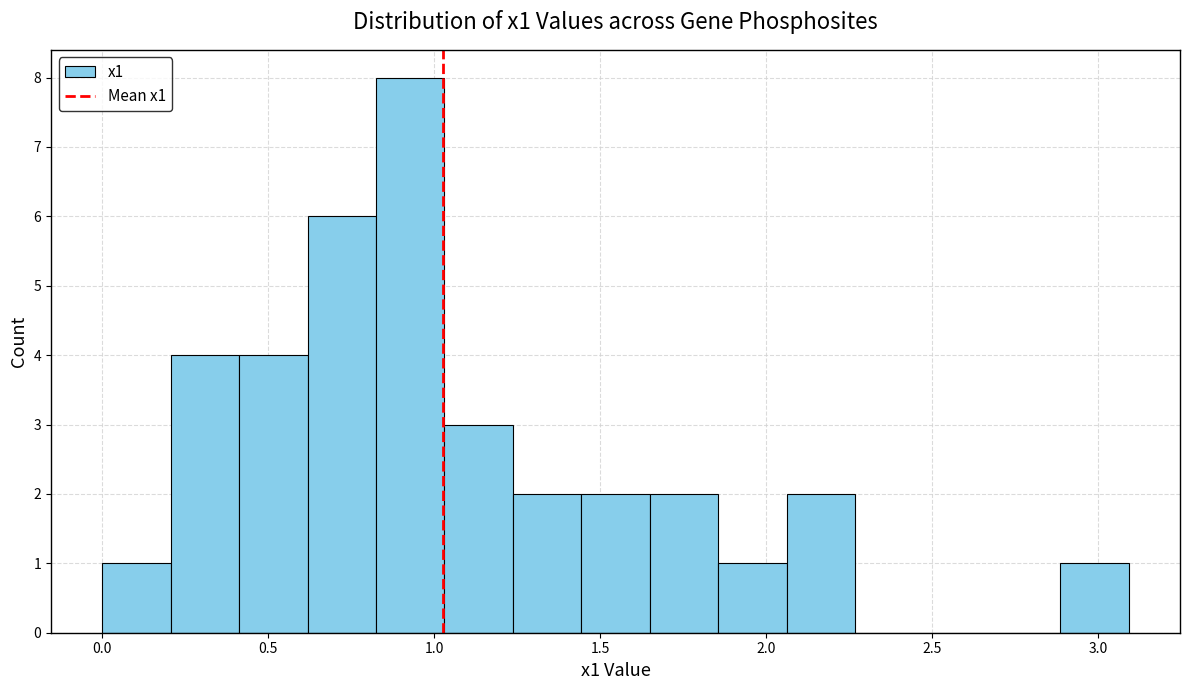

Reading left to right, list every bar in this chart as the range it spans on the x-axis followed by its height. Neither the bar edges nor the heights are printed on the chart, so give them approximately, as read against the axes.

0.00 to 0.20: 1
0.20 to 0.40: 4
0.40 to 0.60: 4
0.60 to 0.80: 6
0.80 to 1.05: 8
1.05 to 1.25: 3
1.25 to 1.45: 2
1.45 to 1.65: 2
1.65 to 1.85: 2
1.85 to 2.05: 1
2.05 to 2.25: 2
2.25 to 2.45: 0
2.45 to 2.70: 0
2.70 to 2.90: 0
2.90 to 3.10: 1